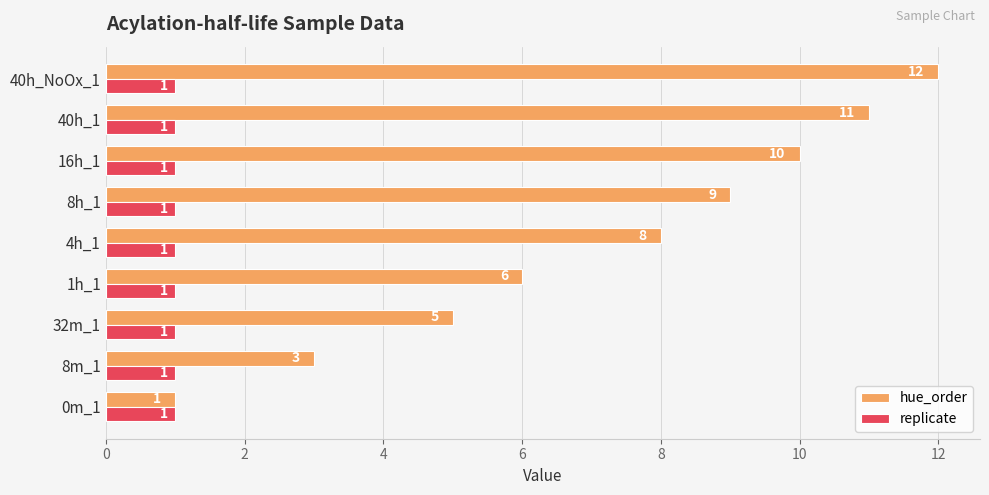

Which category has the highest value in the hue_order series?

40h_NoOx_1